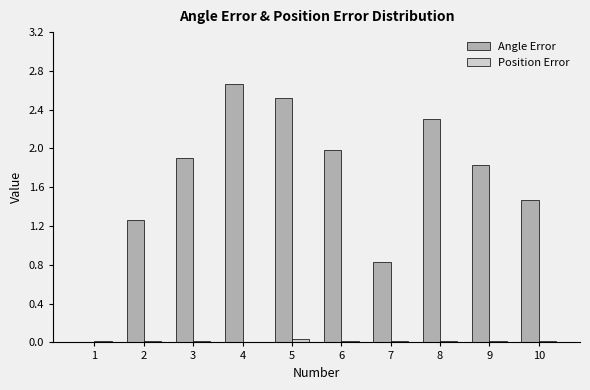

Which series has the largest total across all categories?

Angle Error